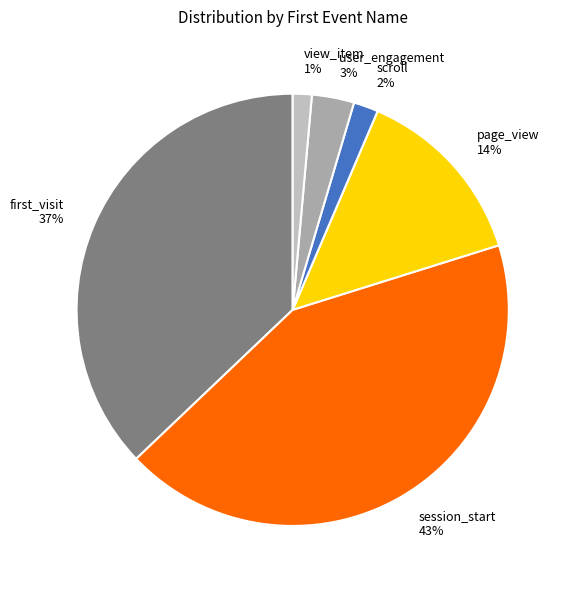

The page_view slice represents 3% of the pie. True or false?

False